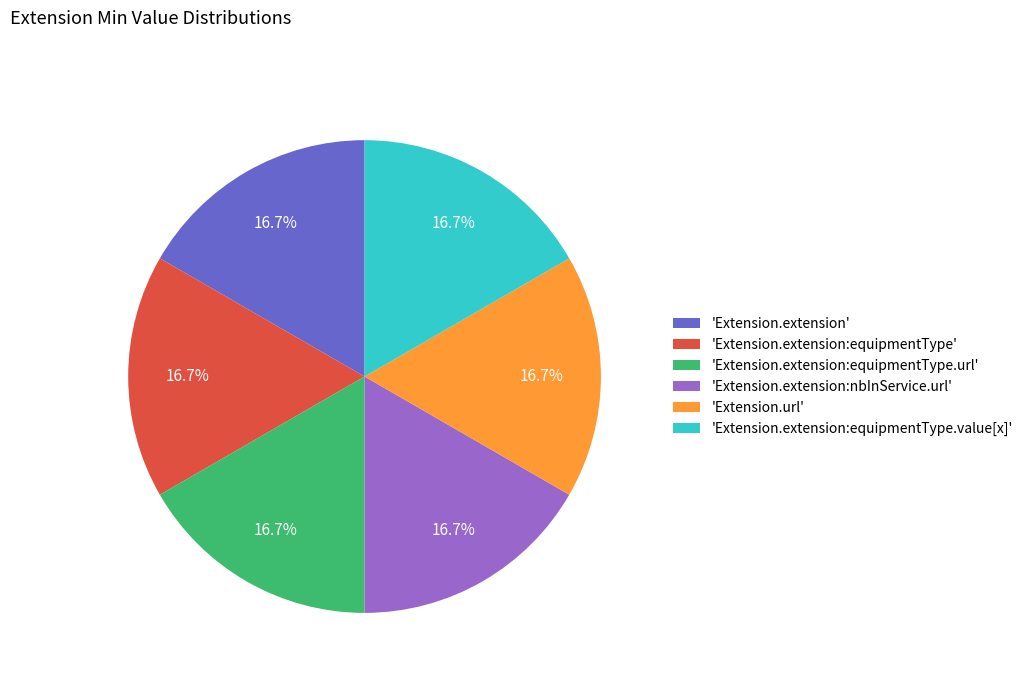

What percentage do 'Extension.extension' and 'Extension.extension:equipmentType.url' together represent?

33.3%